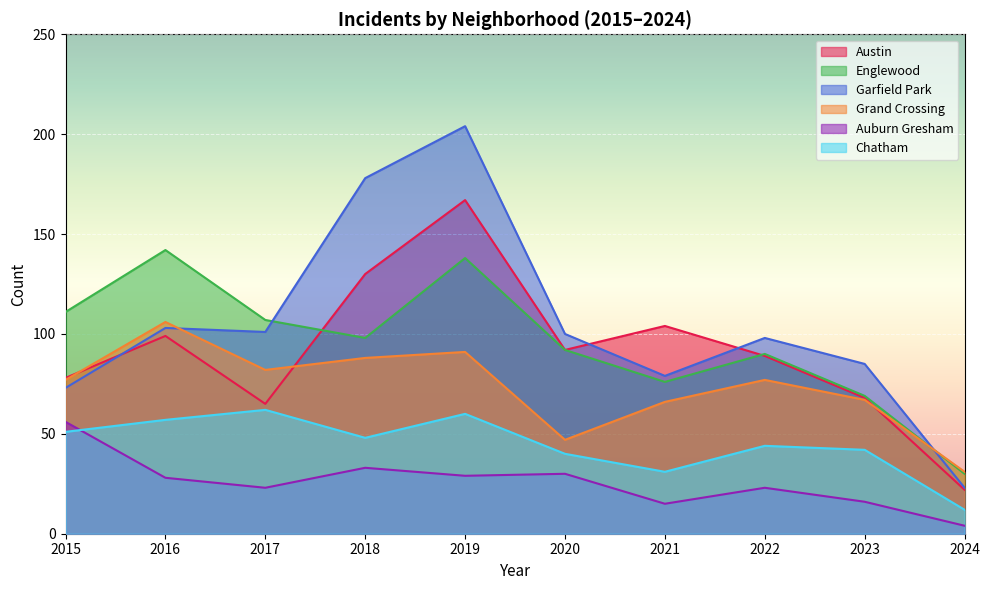

Reading right to left, extract all data points from this chart.

Austin: 22	68	89	104	92	167	130	65	99	78
Englewood: 30	69	90	76	92	138	98	107	142	111
Garfield Park: 23	85	98	79	100	204	178	101	103	73
Grand Crossing: 31	67	77	66	47	91	88	82	106	77
Auburn Gresham: 4	16	23	15	30	29	33	23	28	56
Chatham: 12	42	44	31	40	60	48	62	57	51